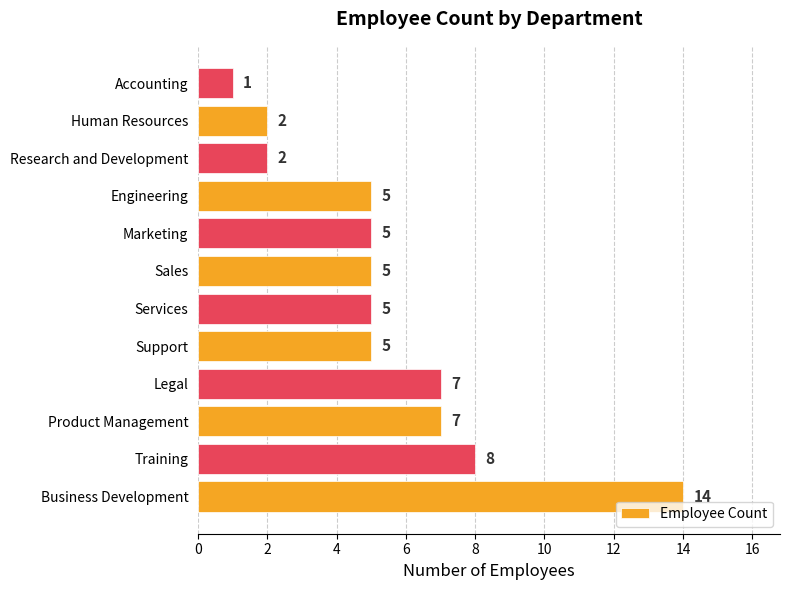

What is the sum of all values?

66